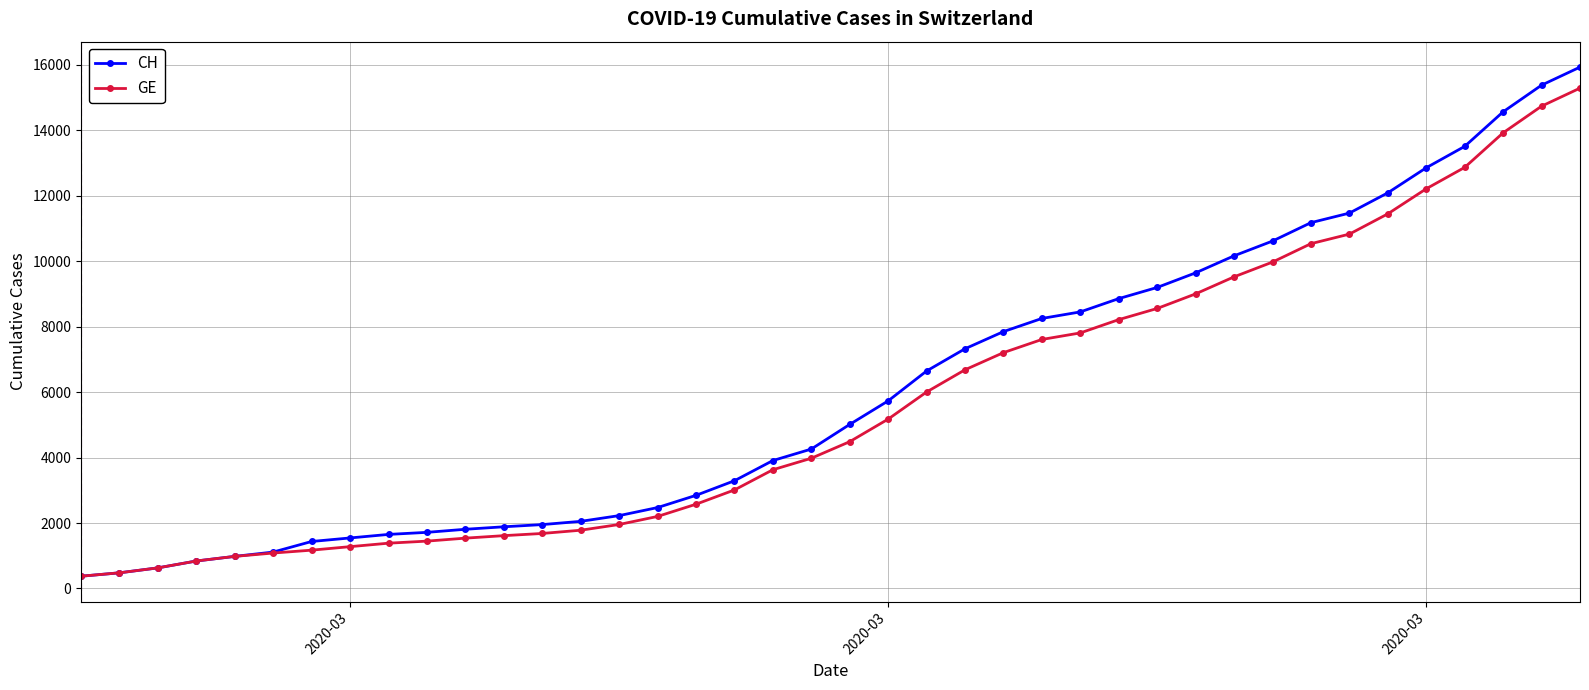

What is the sum of all GE values?

225656